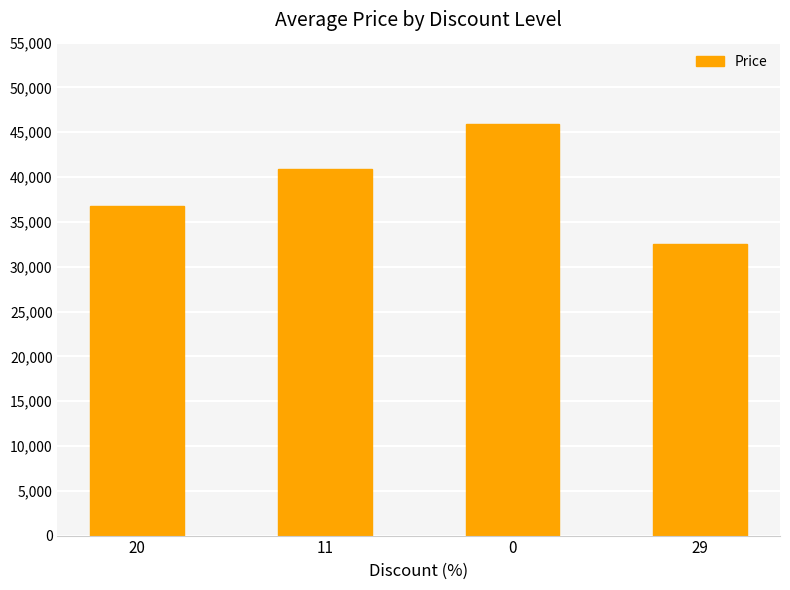

Between 20 and 29, which is larger?

20